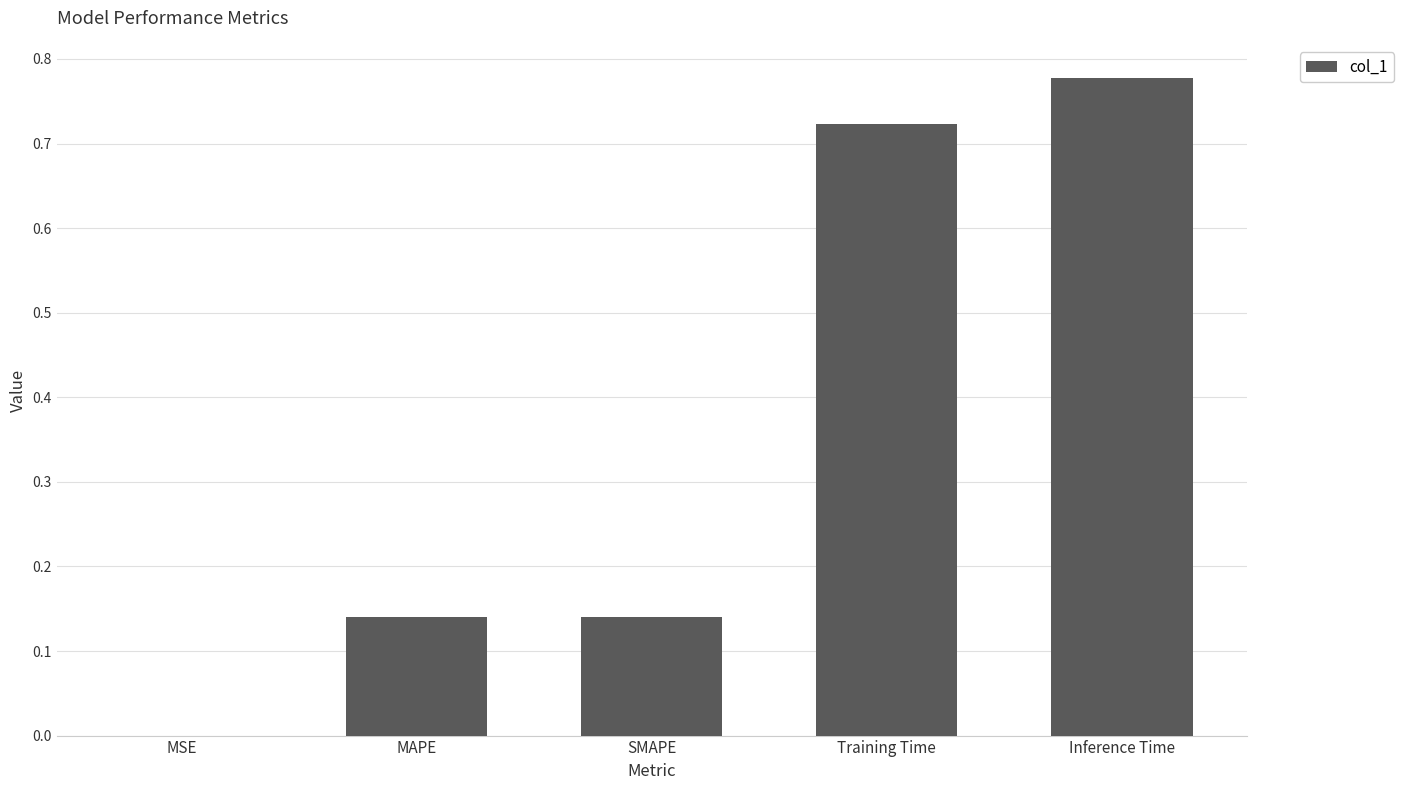

Are the bars horizontal?

No